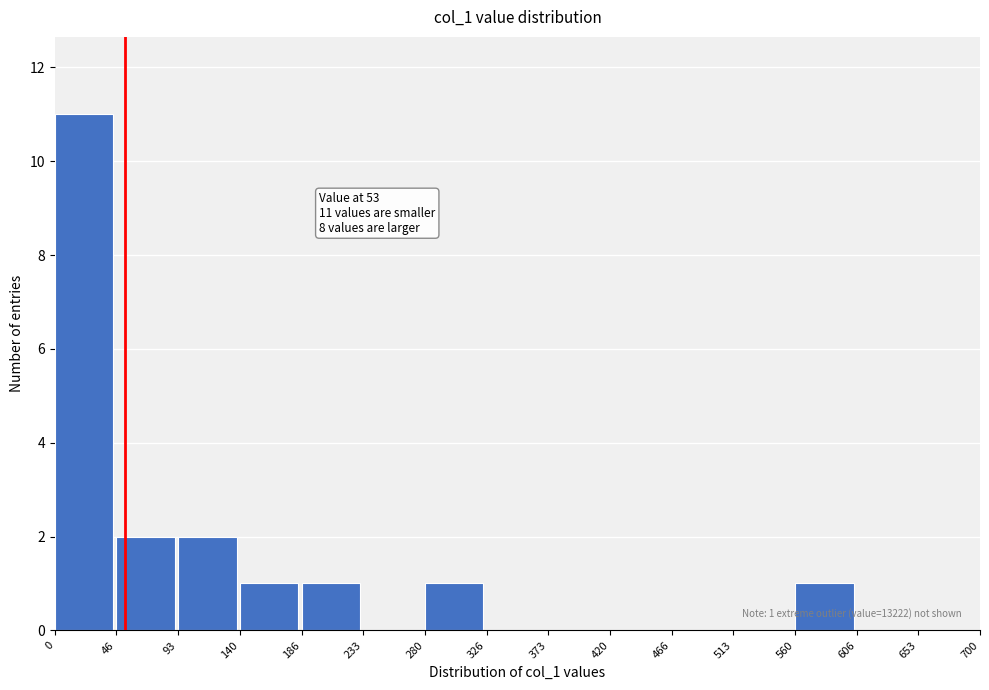

Over which range of the x-axis is the bar tallest?

0 to 46